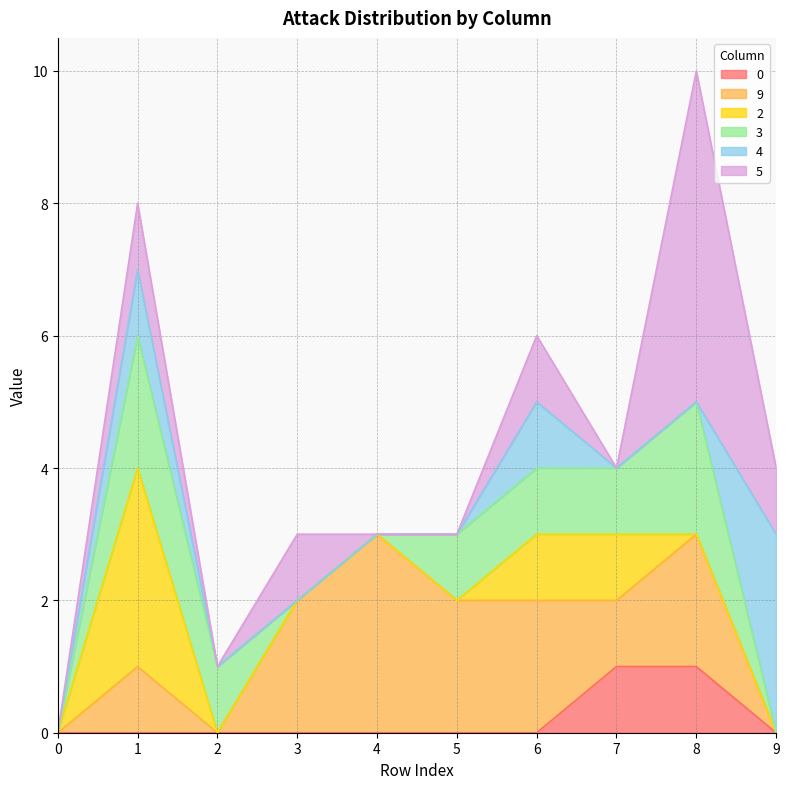

Does the chart display data point markers on the line(s)?

No